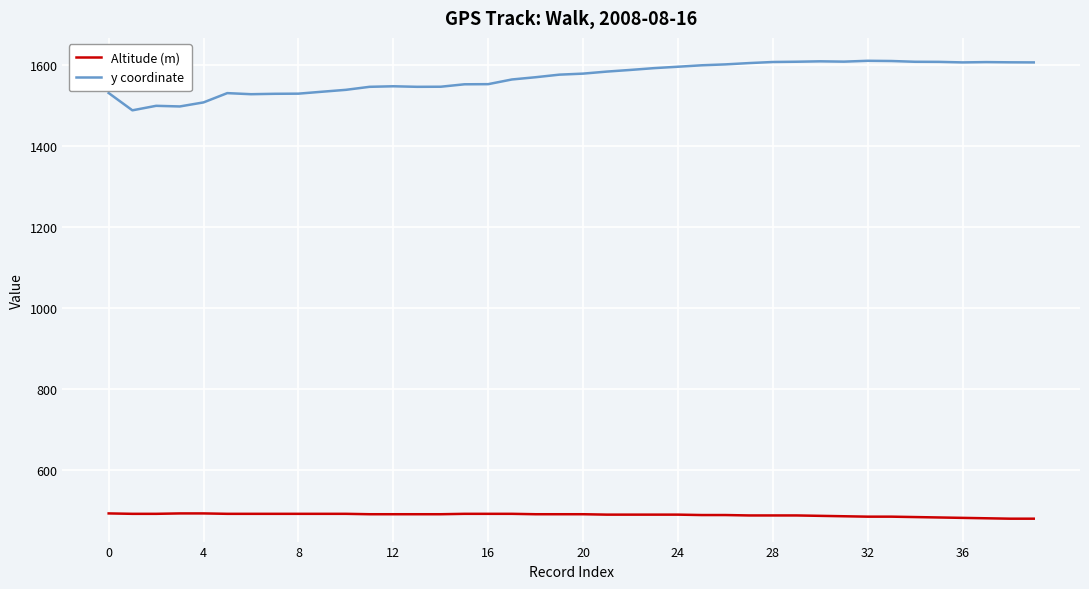

True or false: Altitude (m) and y coordinate cross at least once.

False